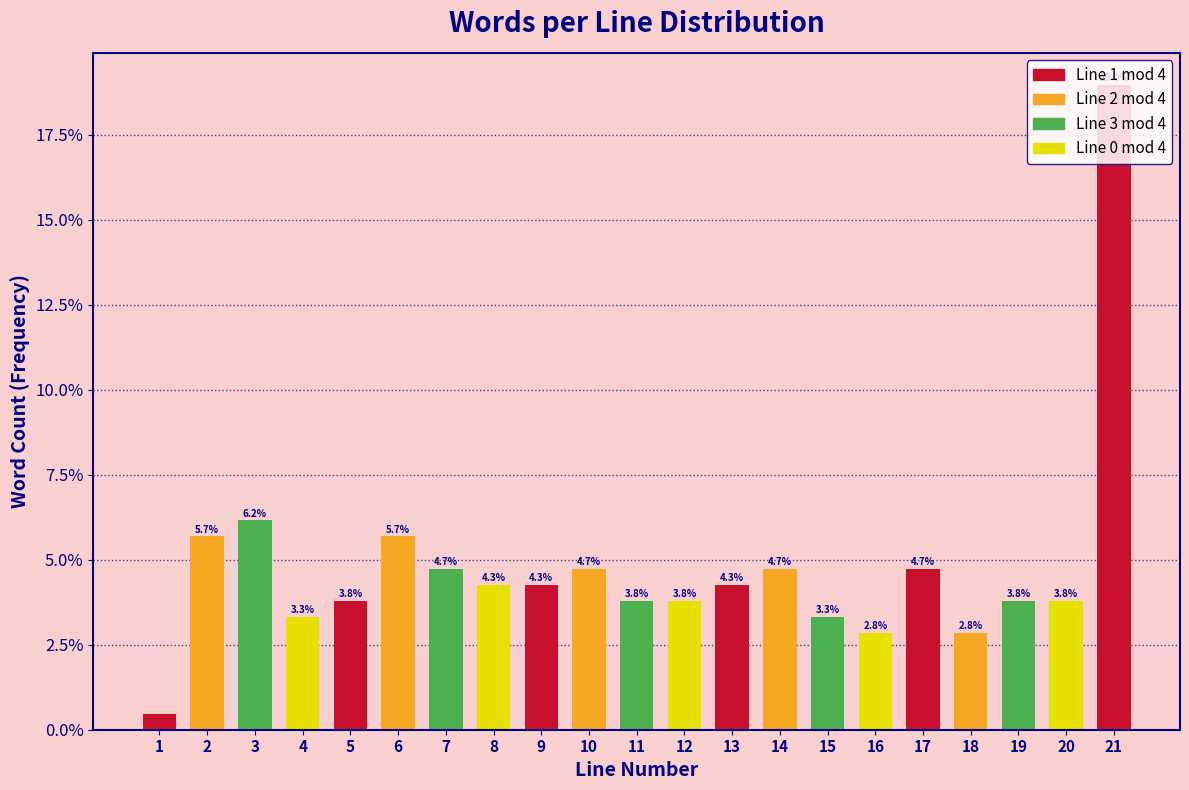

At which category does the chart reach its peak across all series?

21